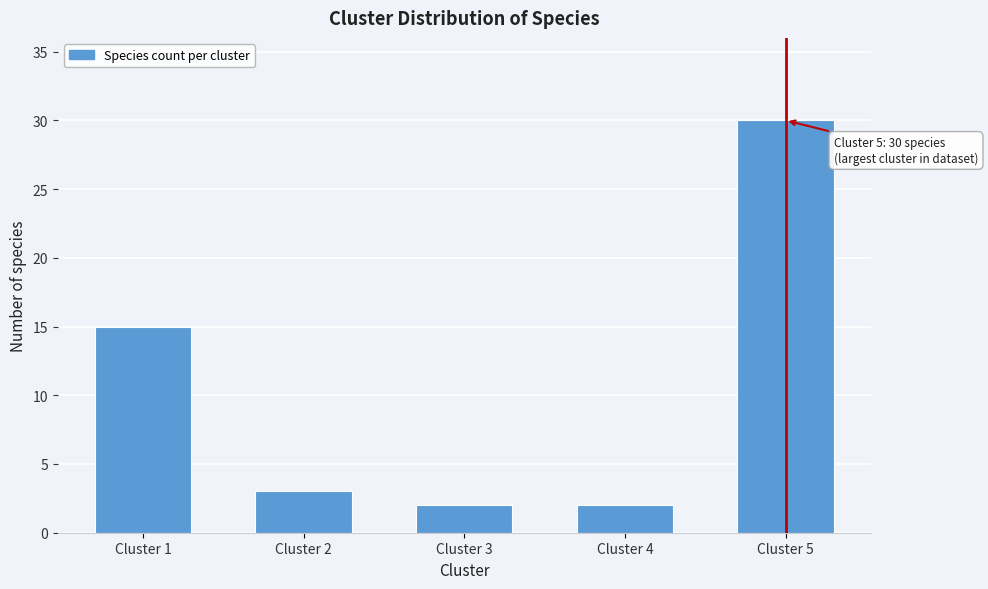

Reading right to left, transcribe all the data shown in this chart.

Cluster 5=30	Cluster 4=2	Cluster 3=2	Cluster 2=3	Cluster 1=15